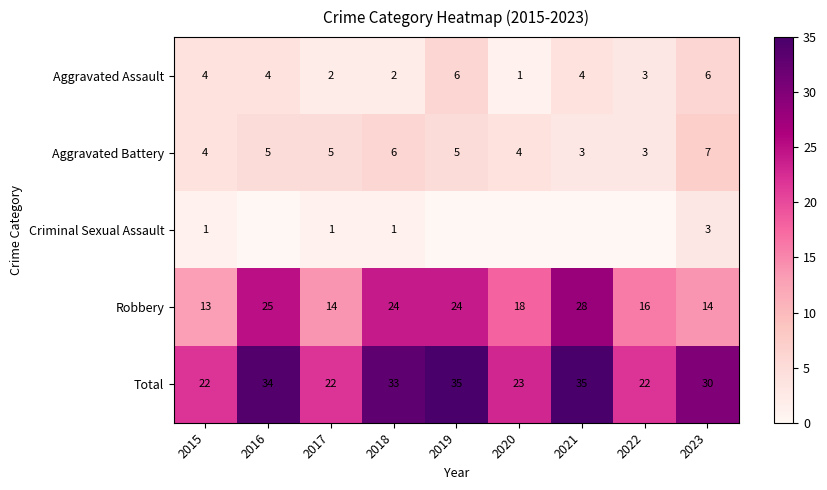

At 2021, list the series in order from smallest to largest.

Criminal Sexual Assault, Aggravated Battery, Aggravated Assault, Robbery, Total